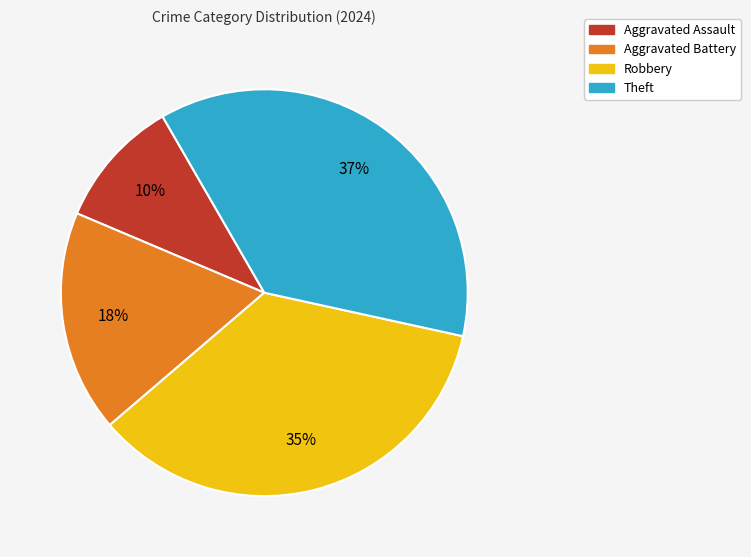

Which has a higher value, Aggravated Battery or Theft?

Theft